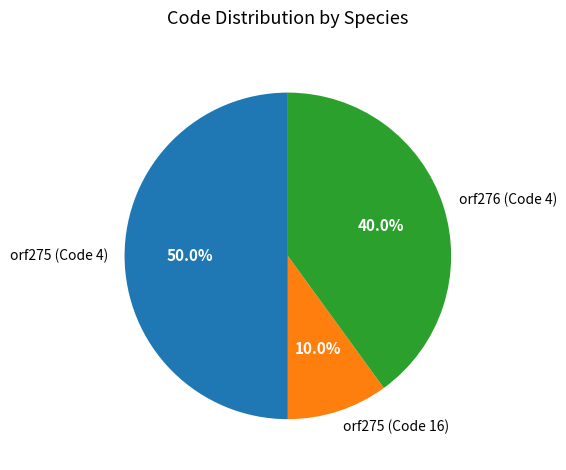

To the nearest percent, what is the difference between the largest and smallest slice percentages?

40%